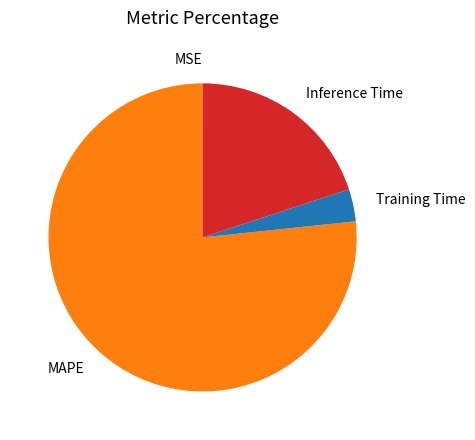

Which category accounts for the majority?

MAPE